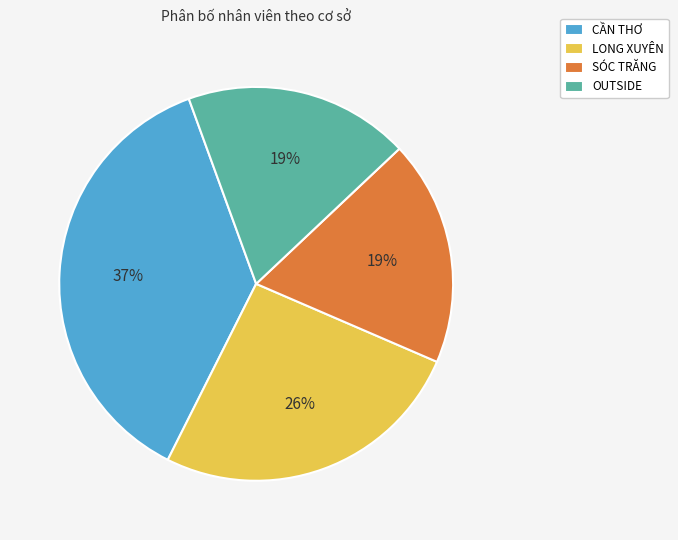

To the nearest percent, what portion does SÓC TRĂNG represent?

19%